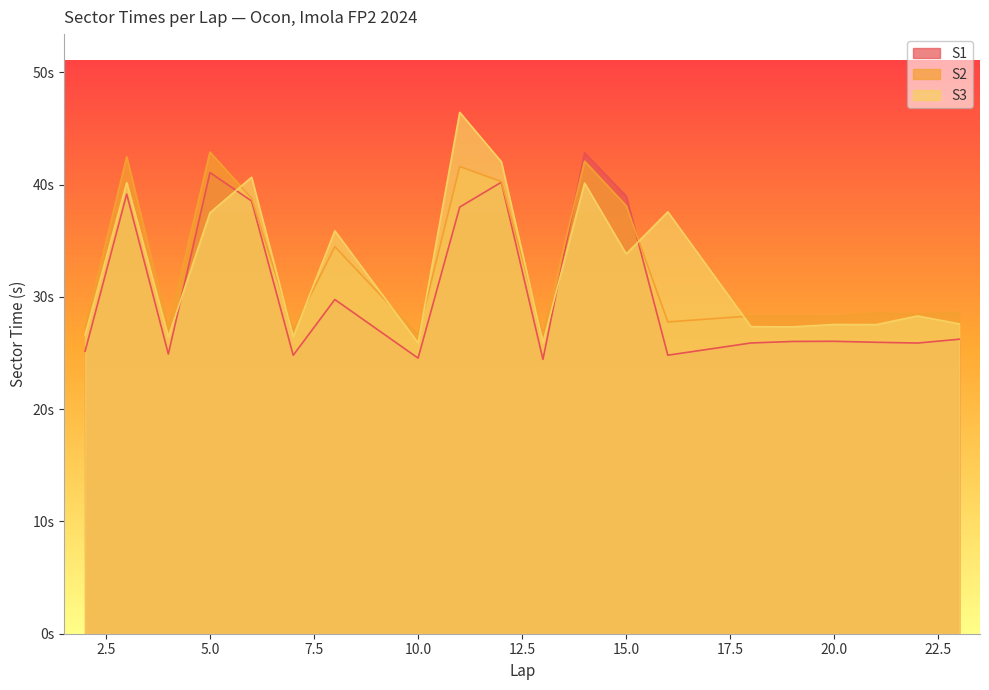

What is the highest value of the S3 series?

46.4